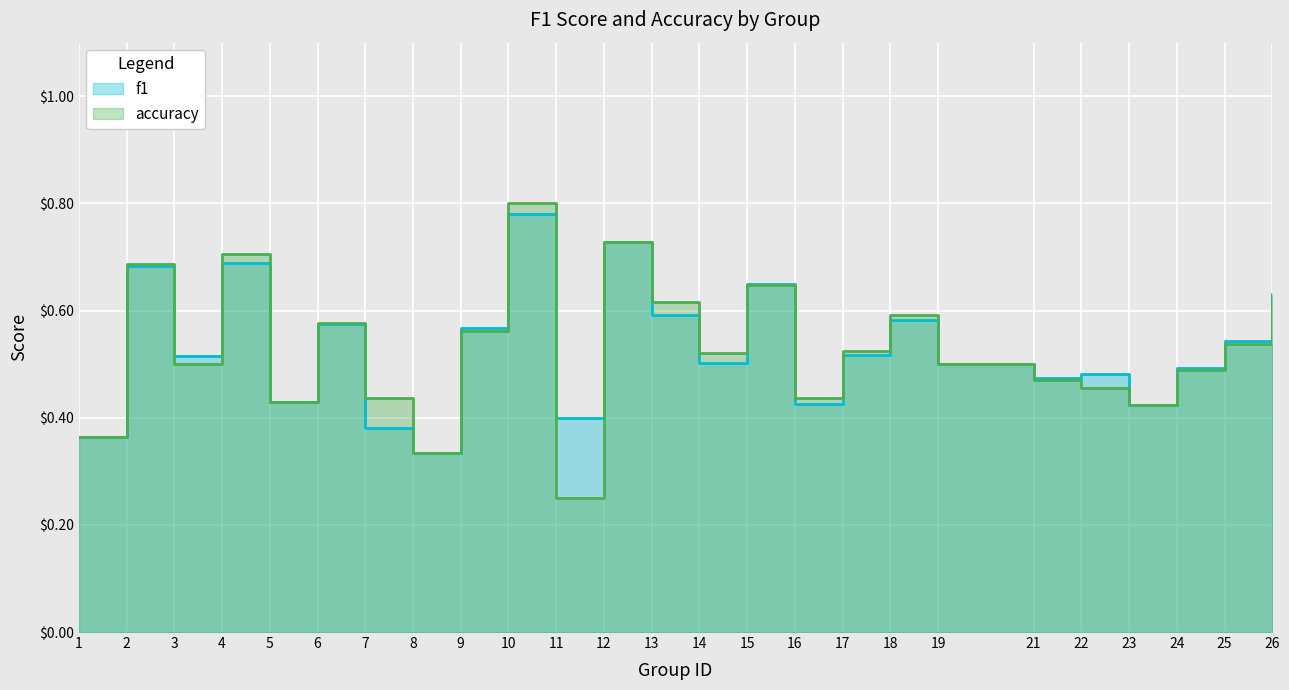

Where is accuracy nearest to the value 0?

11